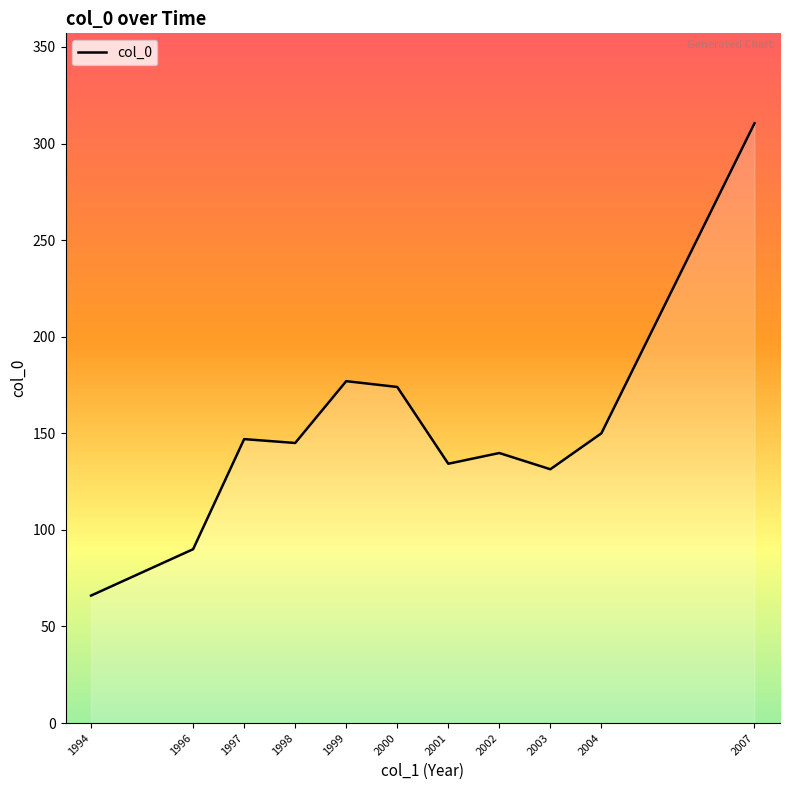

The chart shows a value of 134.2 at 2001. True or false?

True